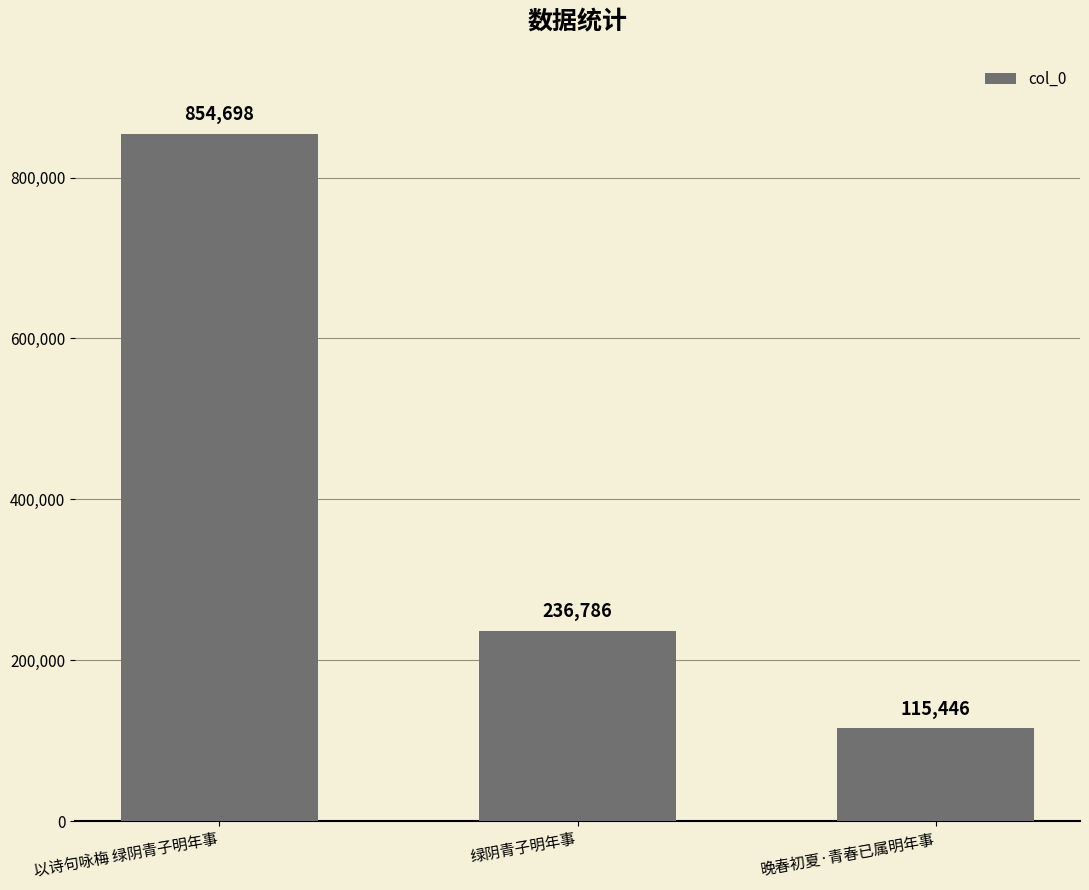

How many categories are shown in the chart?

3